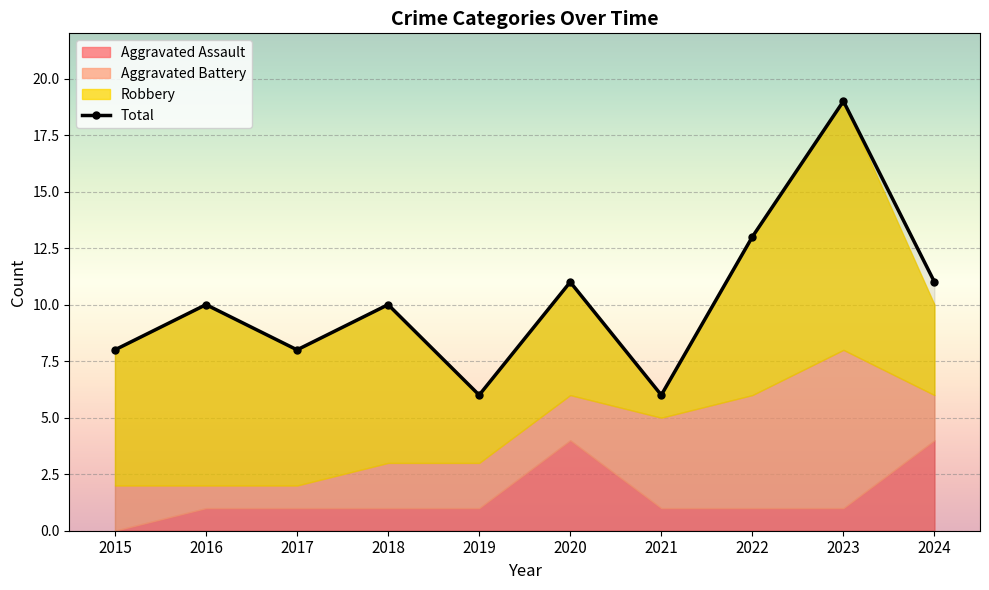

The Robbery series shows 6 at 2017. True or false?

True